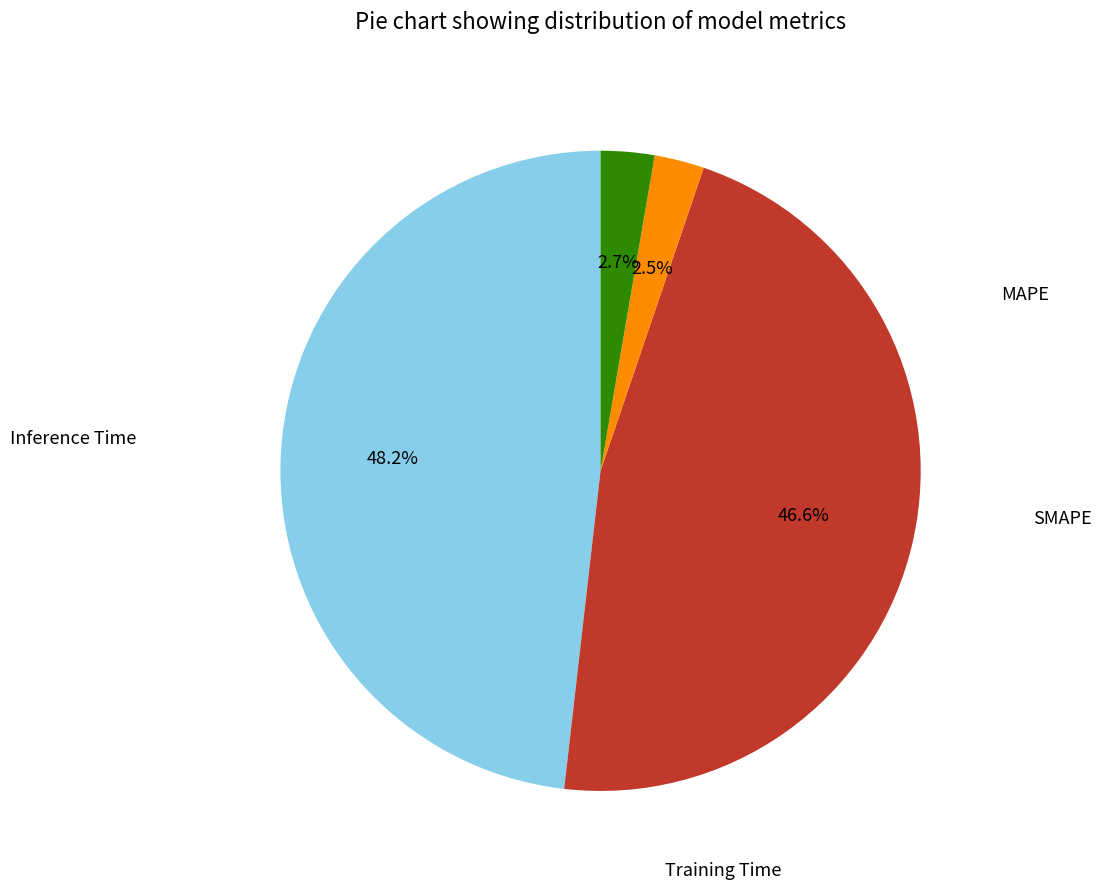

Count the number of slices in the pie.

4